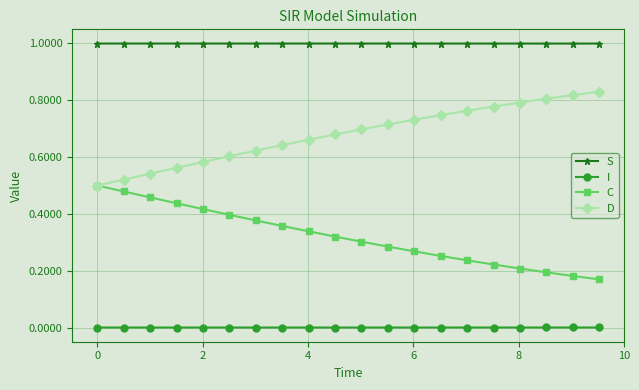

Count the number of categories in the chart.

20